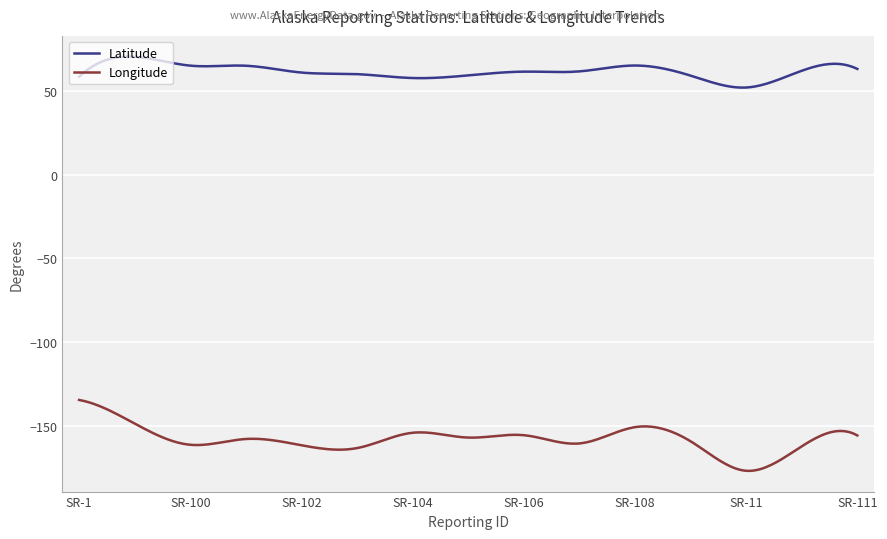

How many distinct data groups are displayed?

2